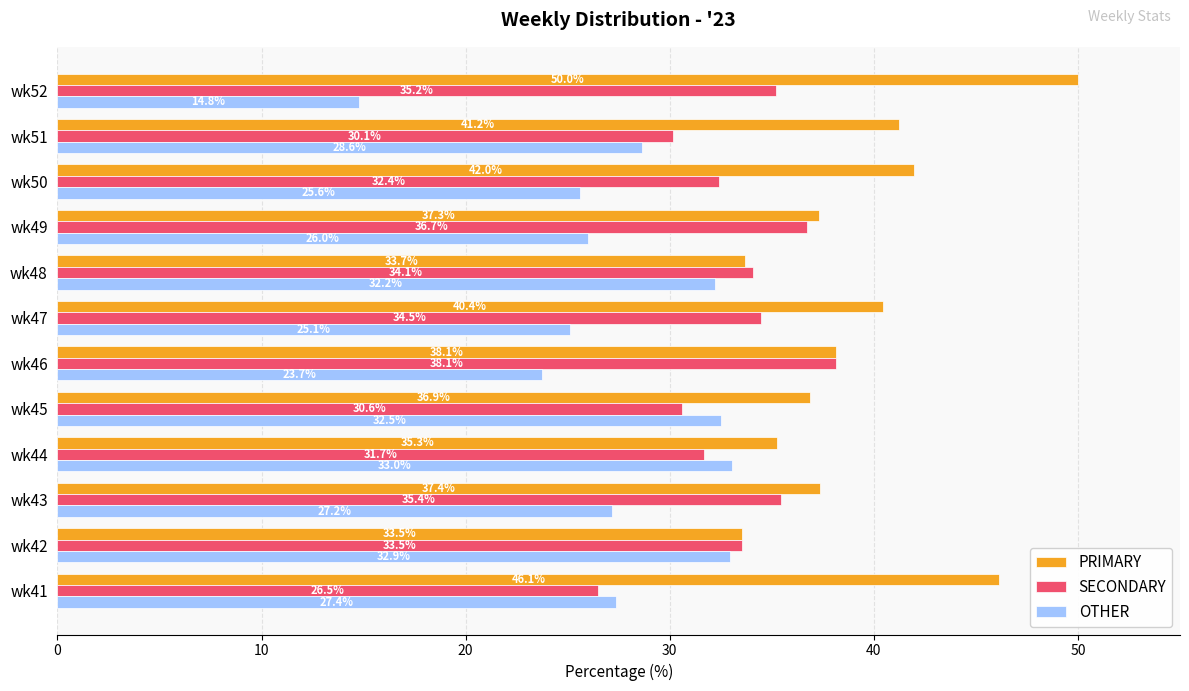

What is the difference between the maximum and minimum values in the PRIMARY series?

16.5